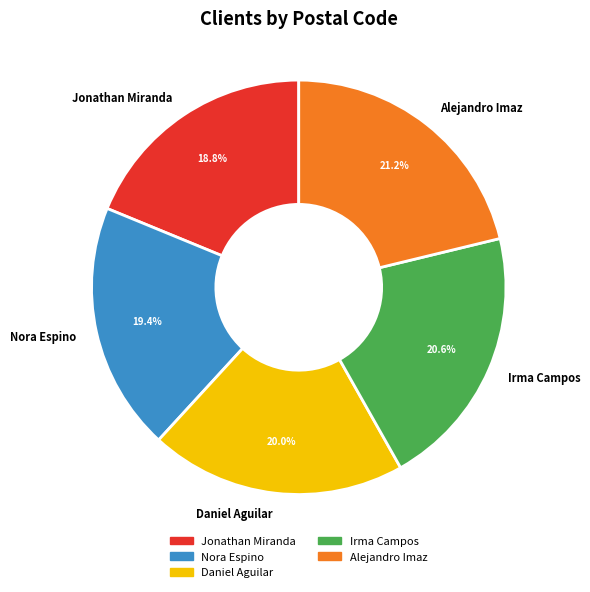

Rank the categories by value from highest to lowest.

Alejandro Imaz, Irma Campos, Daniel Aguilar, Nora Espino, Jonathan Miranda